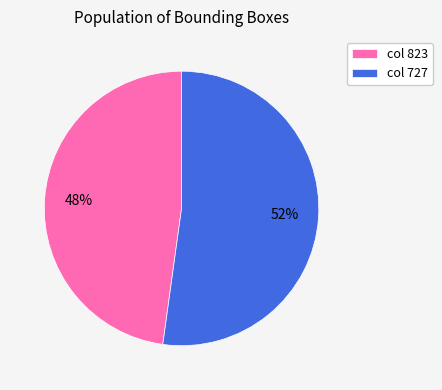

To the nearest percent, what percentage of the pie is col 823?

48%